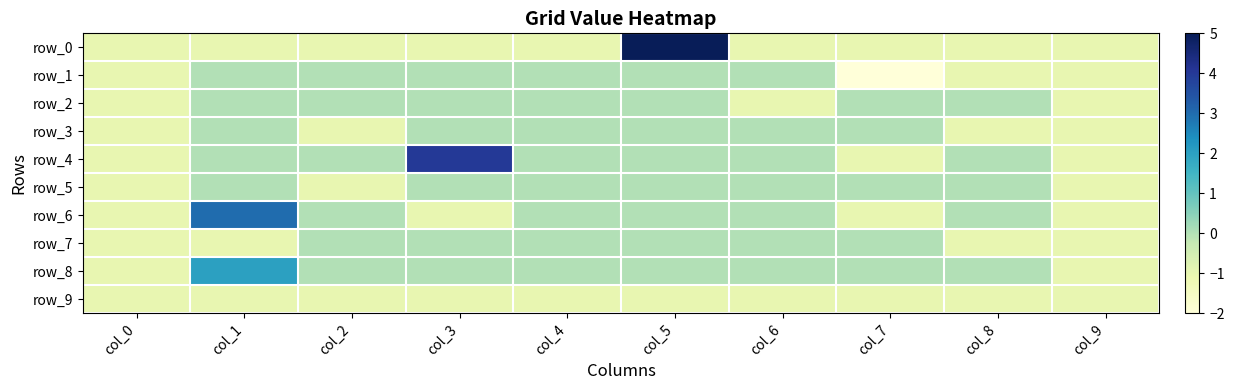

At which category does the chart reach its peak across all series?

col_5